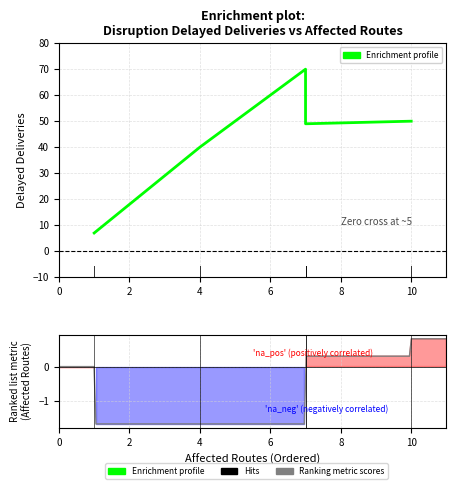

What is the value of the 3rd point from the left?

70